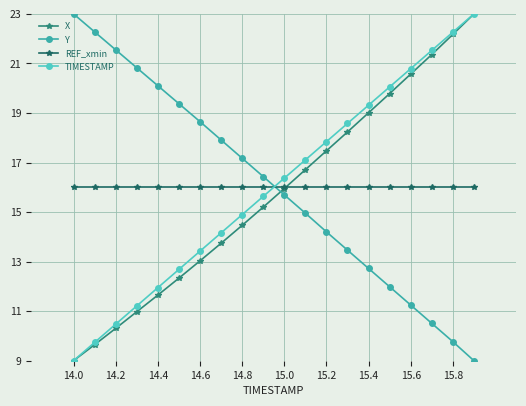

Which series ends up on top after the final intersection of TIMESTAMP and Y?

TIMESTAMP